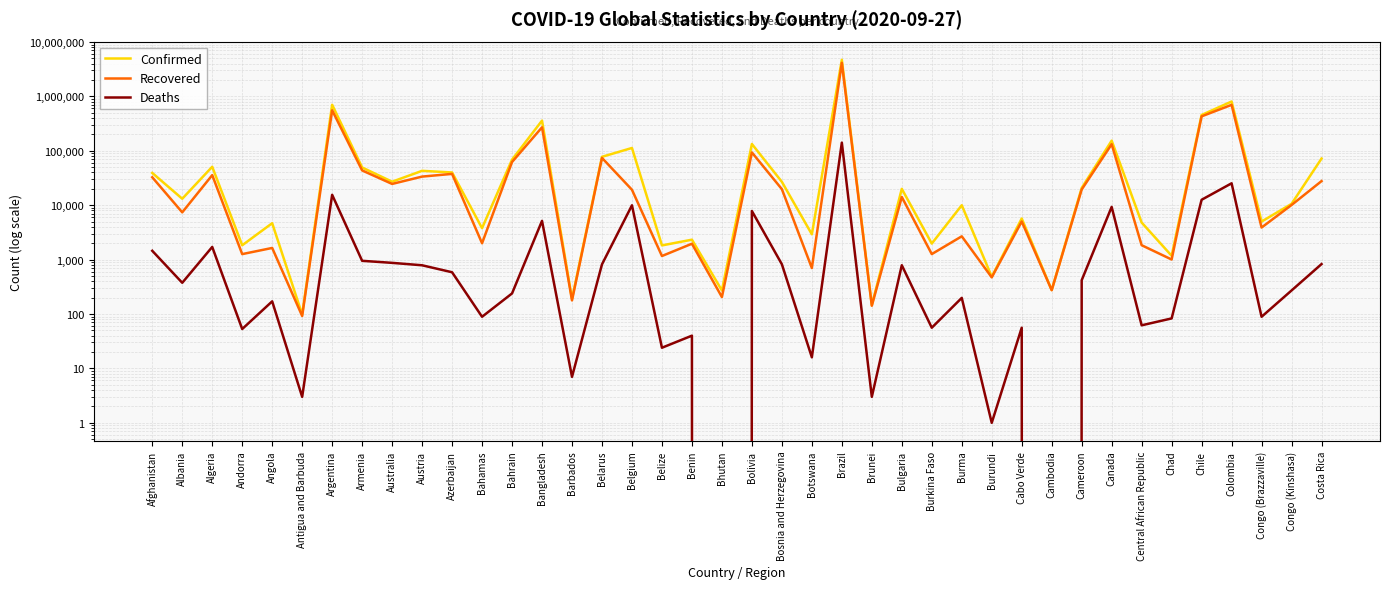

How many data points does each series have?

40